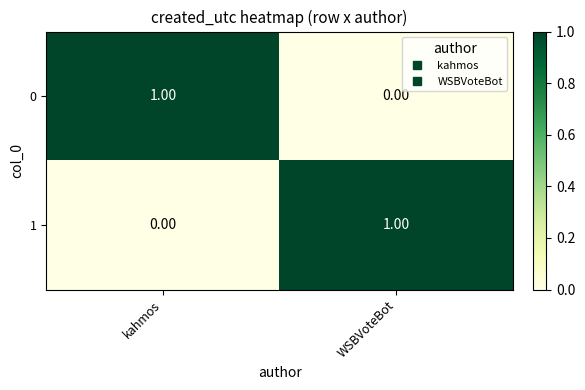

What is the total value across all series at kahmos?

1